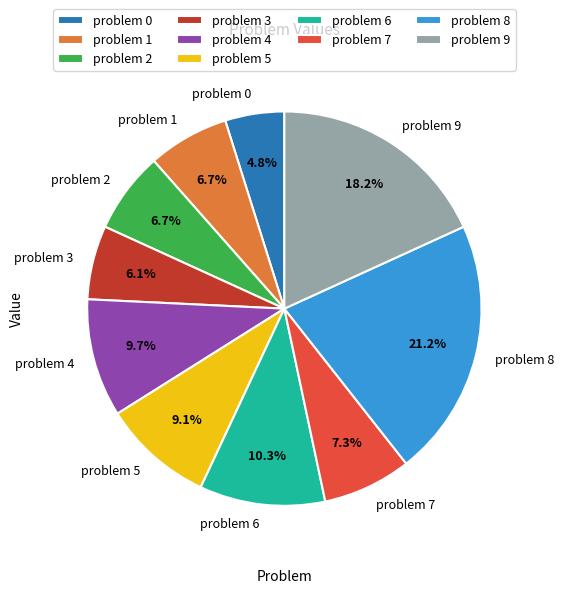

Combined, do problem 9 and problem 3 account for over 50%?

No